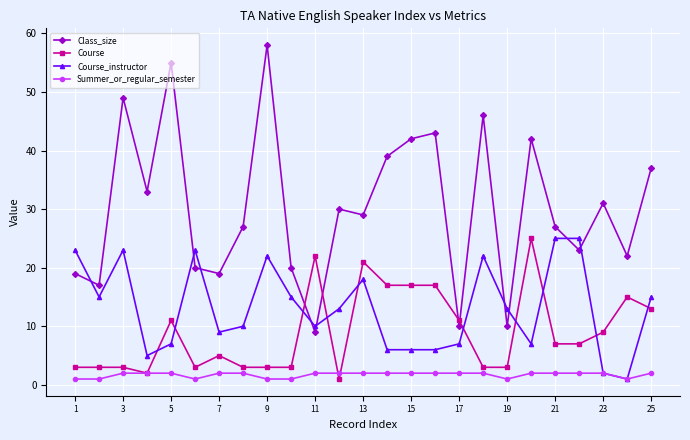

Which series has the largest total across all categories?

Class_size